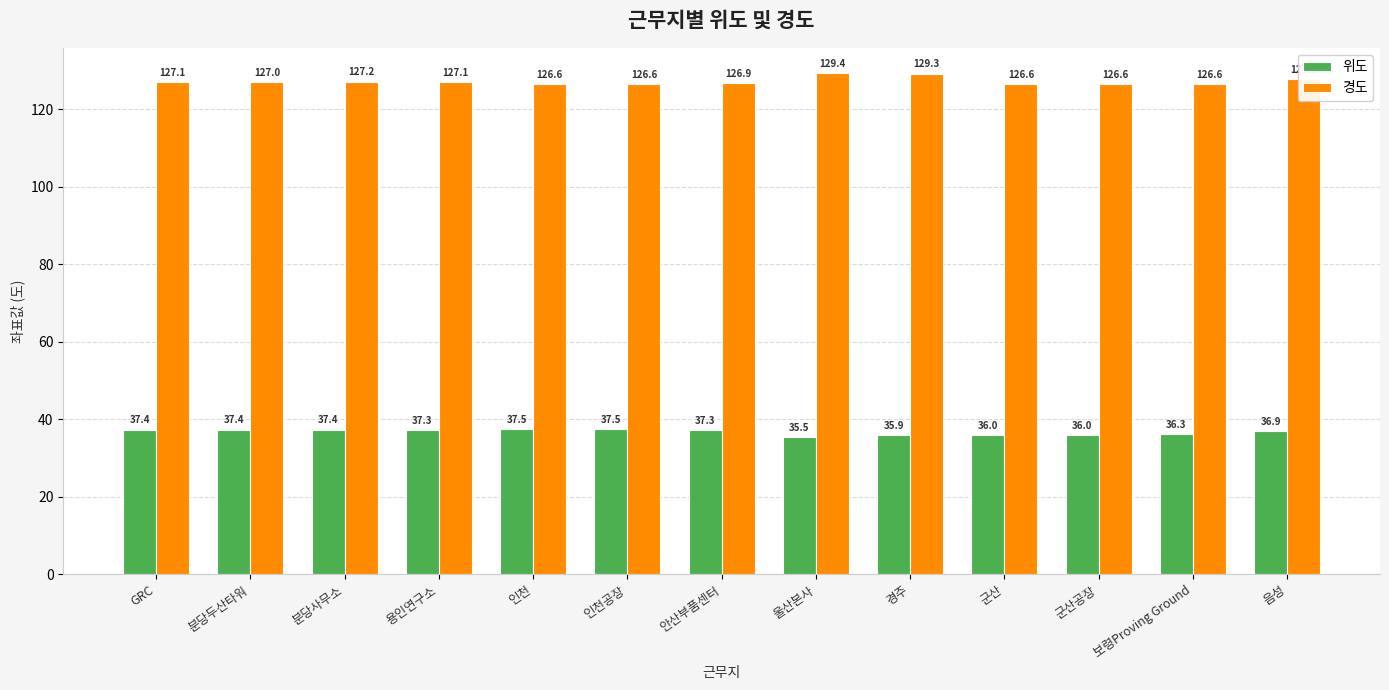

At which category does the chart reach its peak across all series?

울산본사